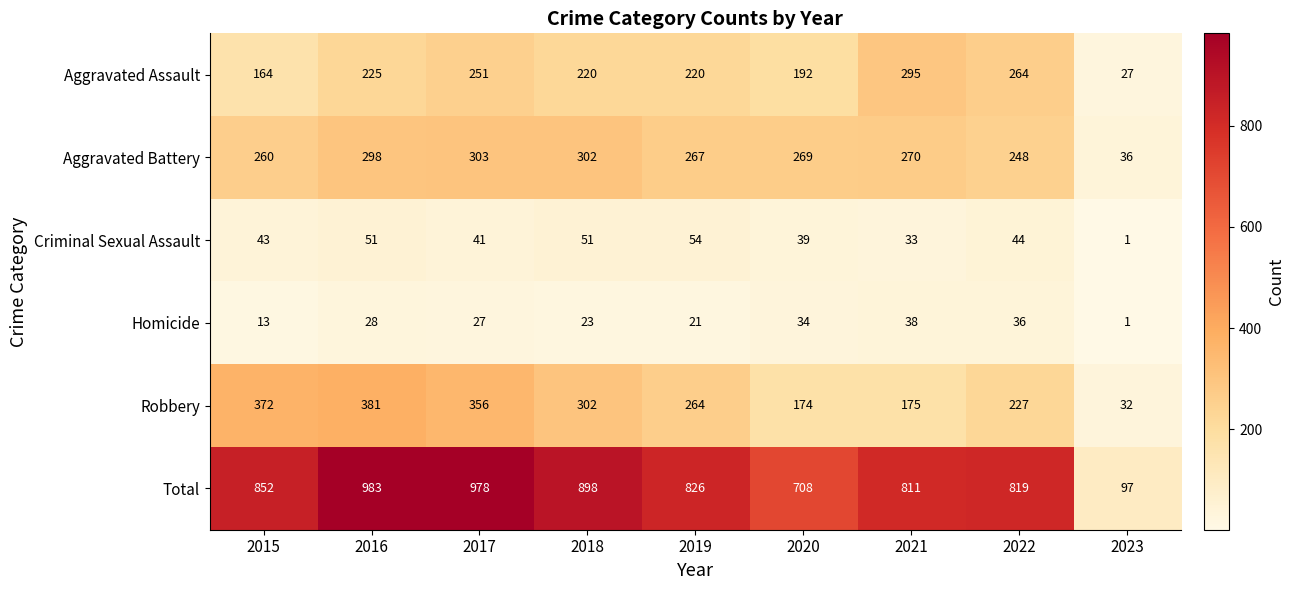

How many distinct data groups are displayed?

6